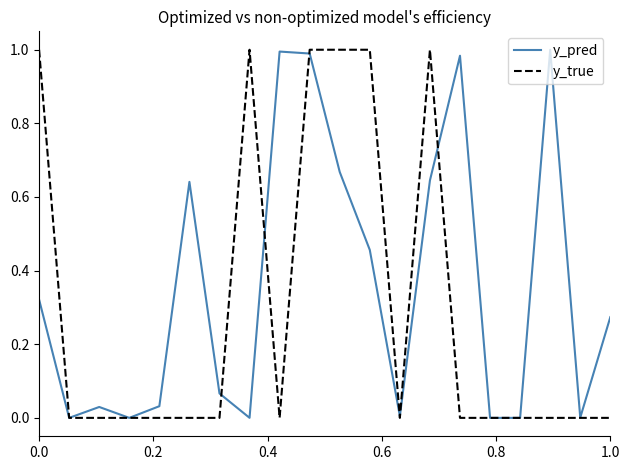

Which series has the largest total across all categories?

y_pred